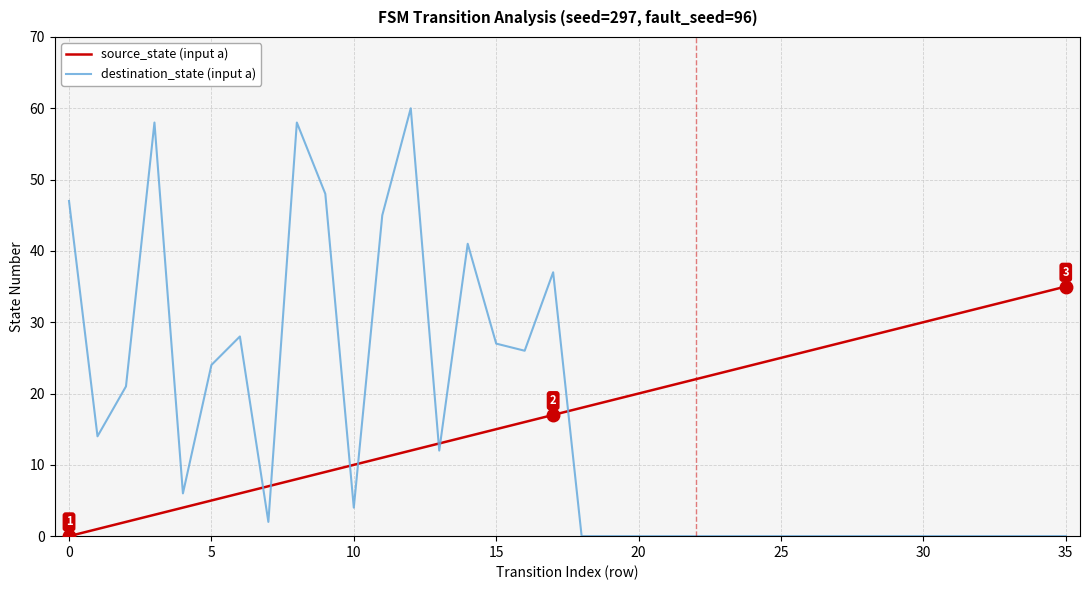

What is the difference between the maximum and minimum values in the destination_state (input a) series?

60